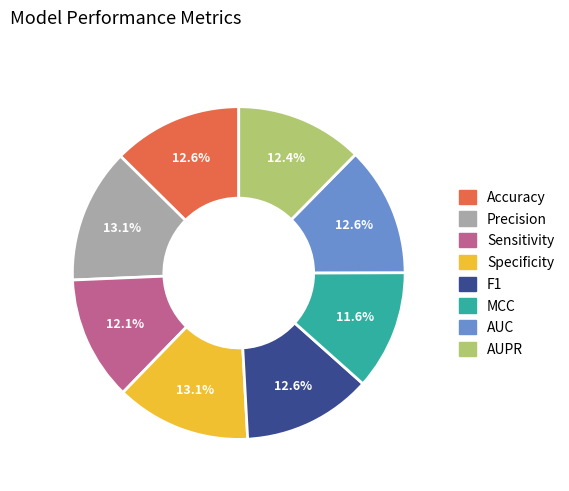

Combined, what portion of the pie is Specificity and Accuracy?

25.7%